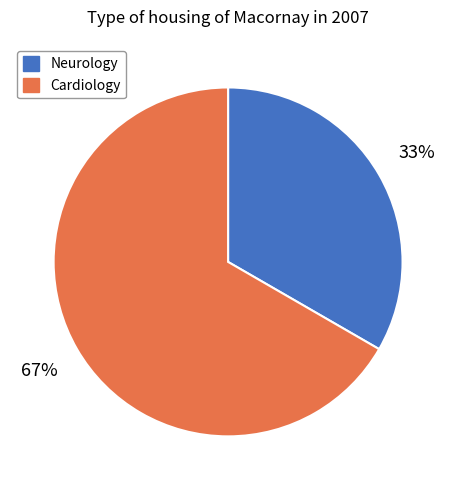

Is there any slice that represents more than half of the pie?

Yes